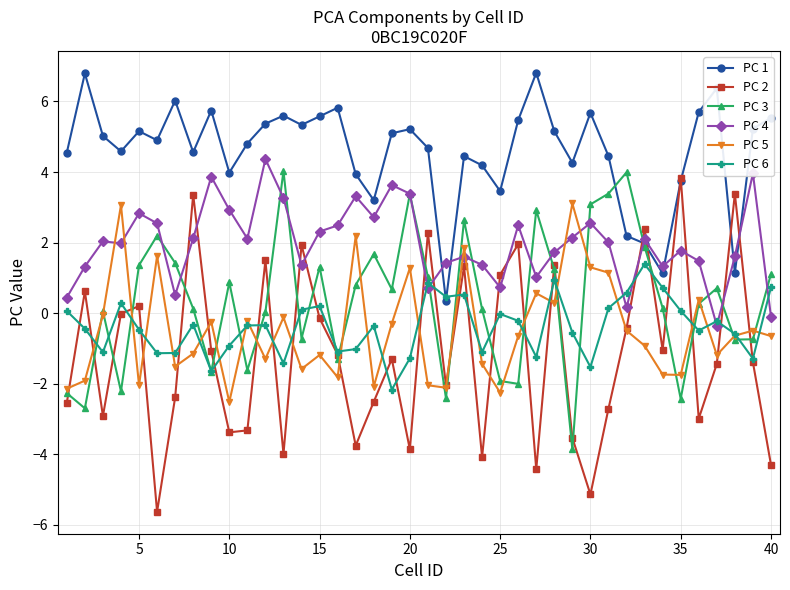

What is the value of the PC 4 point at the 13th from the left?

3.3